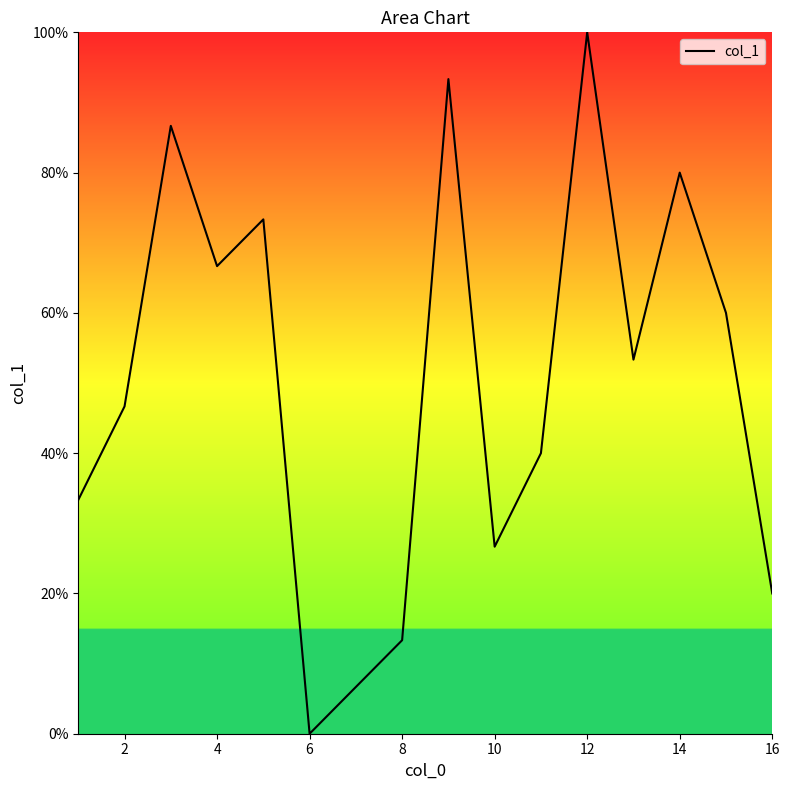

What is the difference between the maximum and minimum values?

100.0